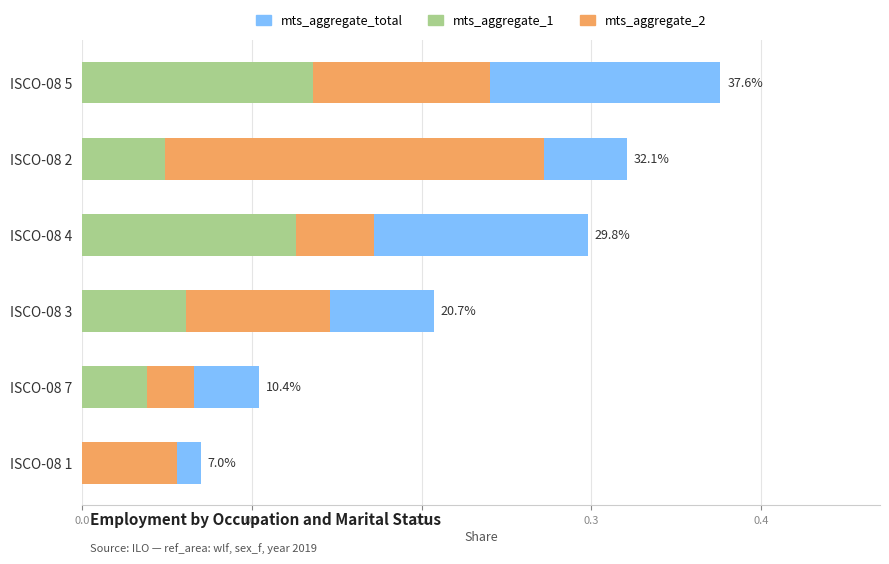

Rank the series by their average value, from lowest to highest.

mts_aggregate_1, mts_aggregate_2, mts_aggregate_total